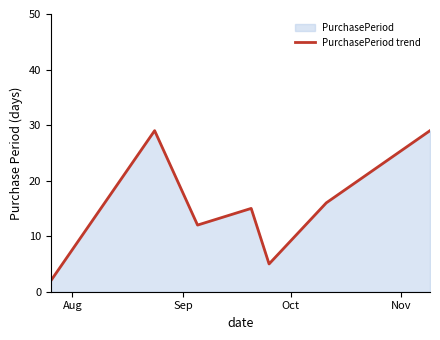

True or false: there are more than 1 points higher than both neighbors.

True